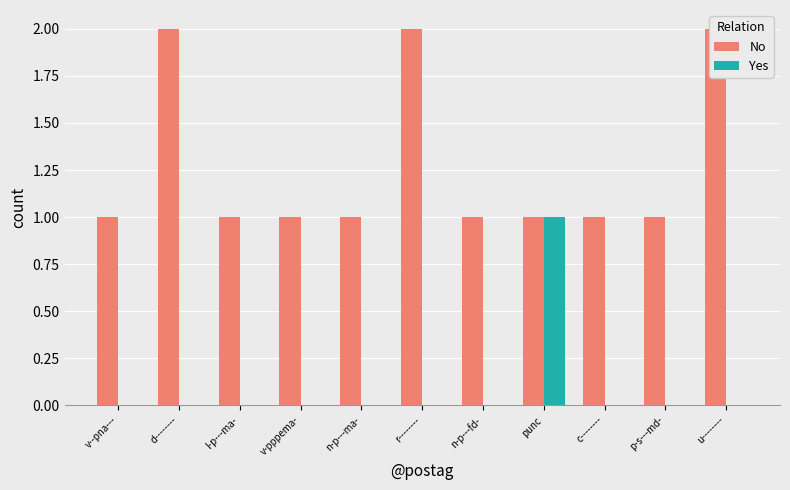

What is the difference between the maximum and second lowest values in the No series?

1